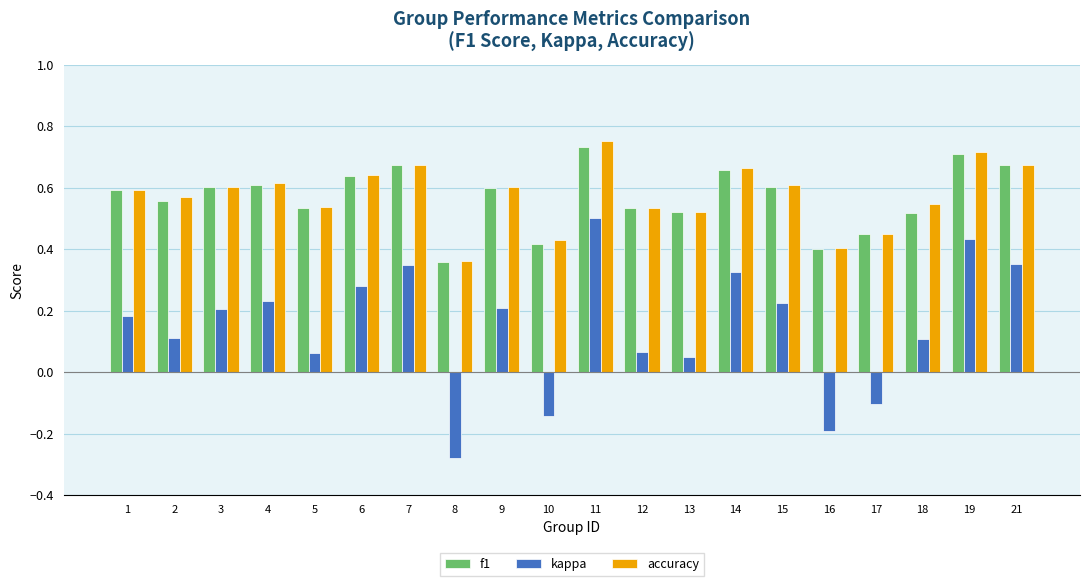

The f1 series shows 0.4 at 8. True or false?

True